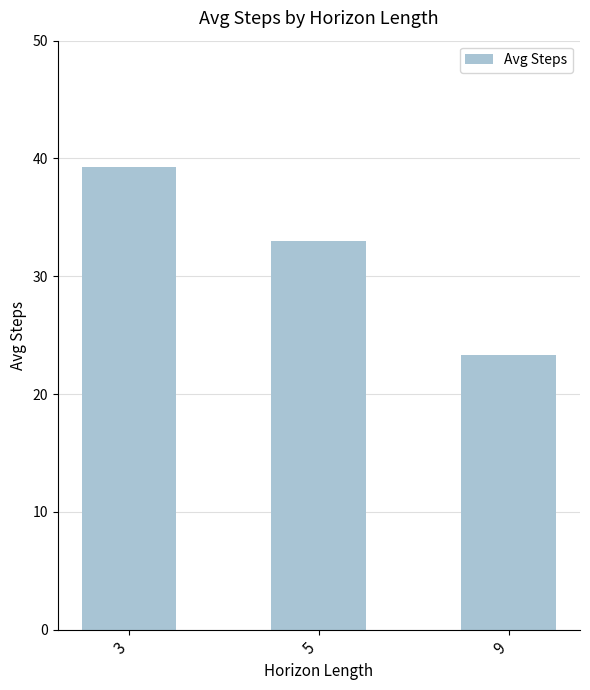

Rank the categories by value from highest to lowest.

3, 5, 9